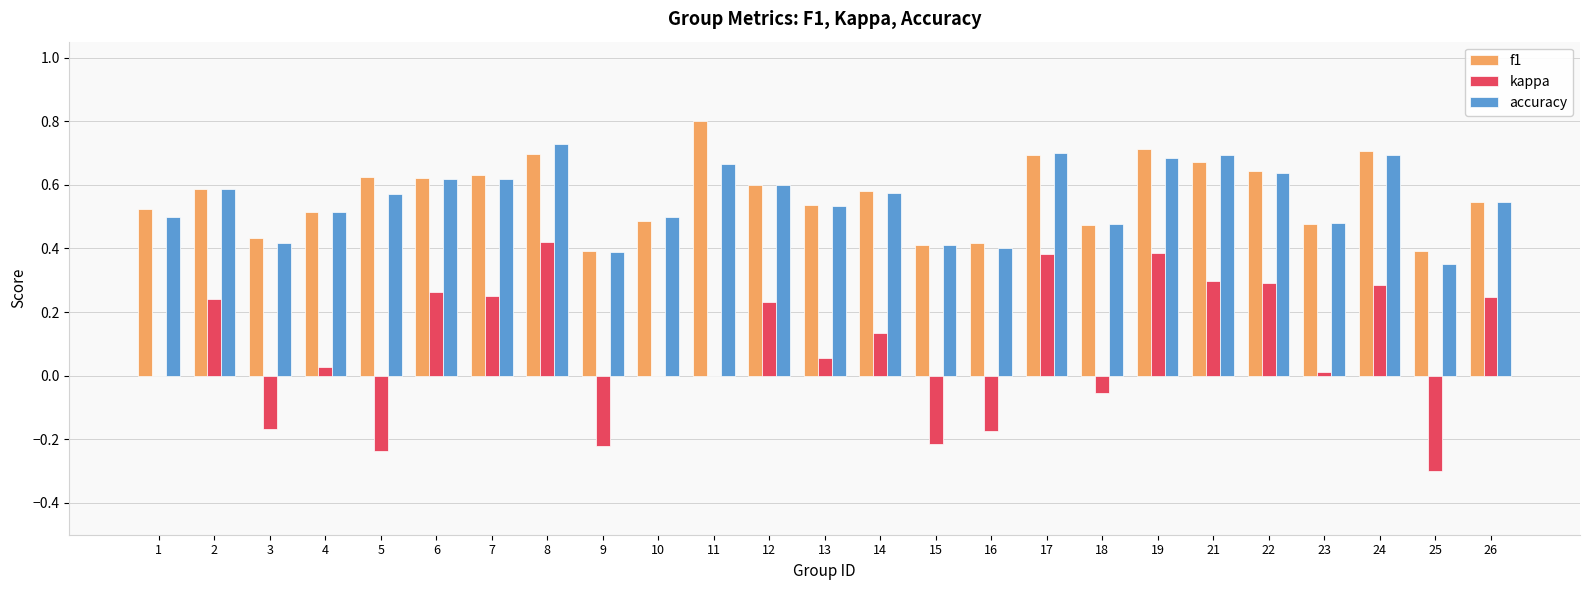

What is the sum of all f1 values?

14.2